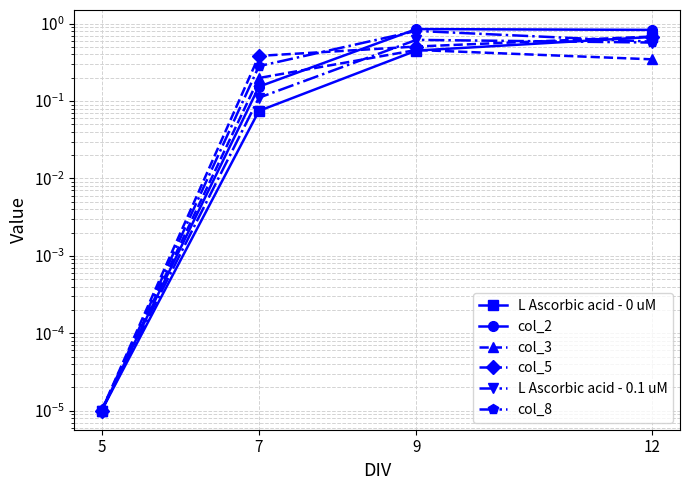

What is the difference between the col_5 values at 12 and 7?

0.3